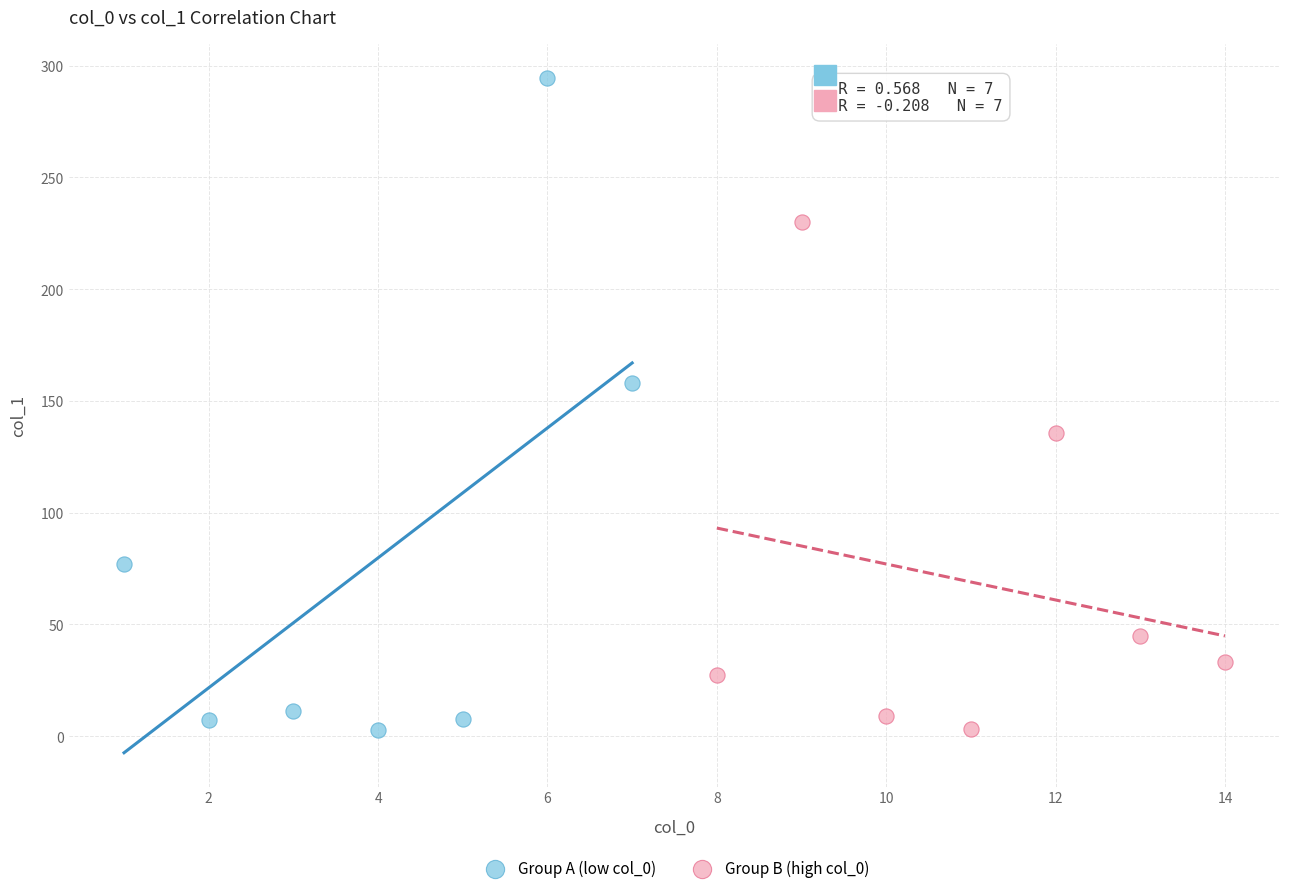

Which series has the largest Y range (max minus min)?

Group A (low col_0)